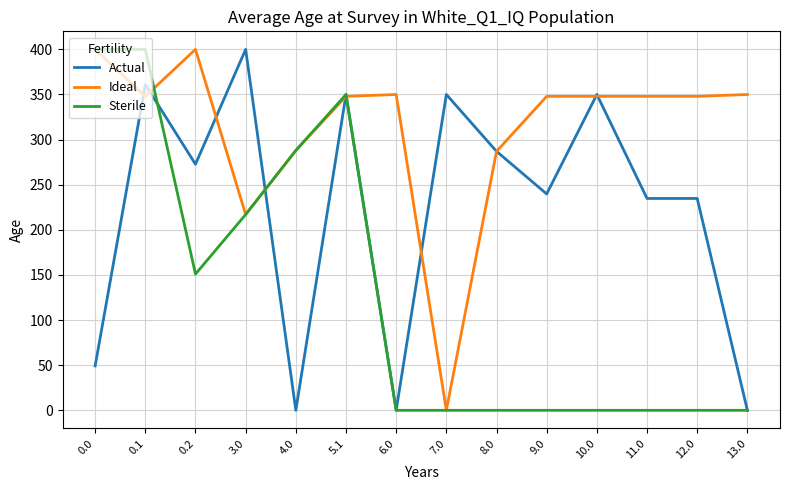

How many lines are shown in the chart?

3